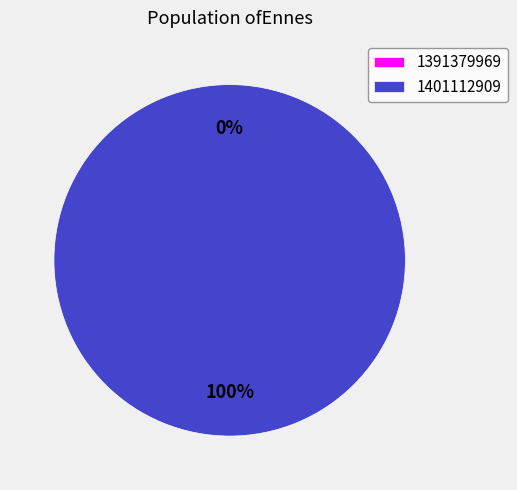

Does 1391379969 account for over 50% of the chart?

No